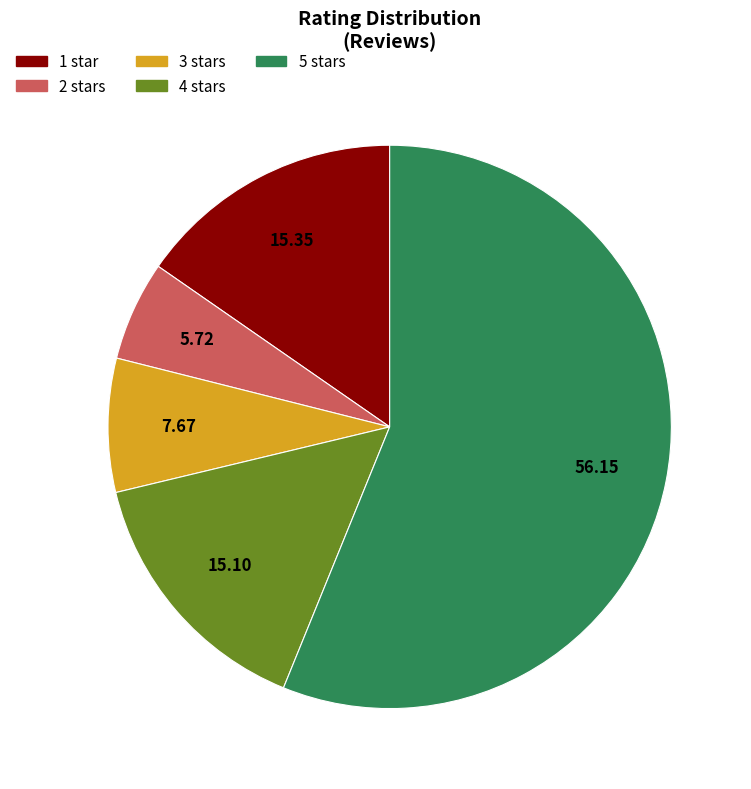

Which has a higher value, 2 stars or 4 stars?

4 stars